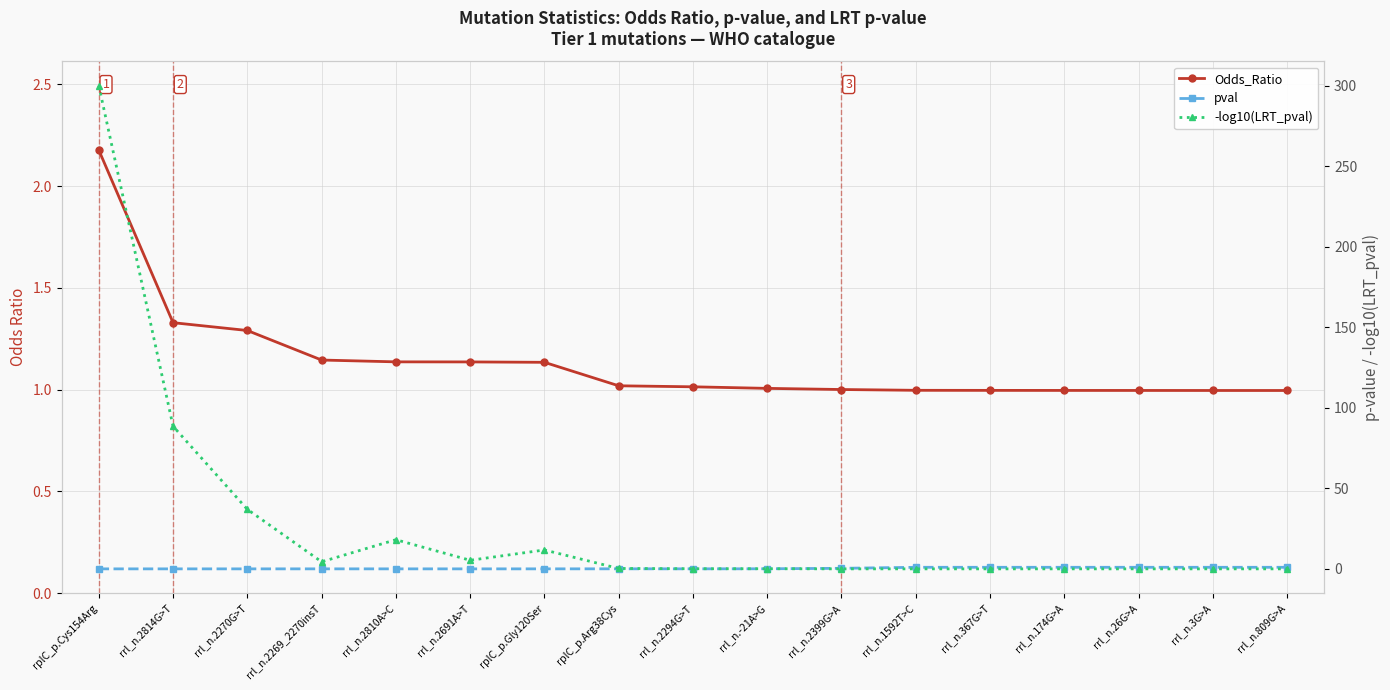

True or false: Odds_Ratio and -log10(LRT_pval) intersect in this chart.

True